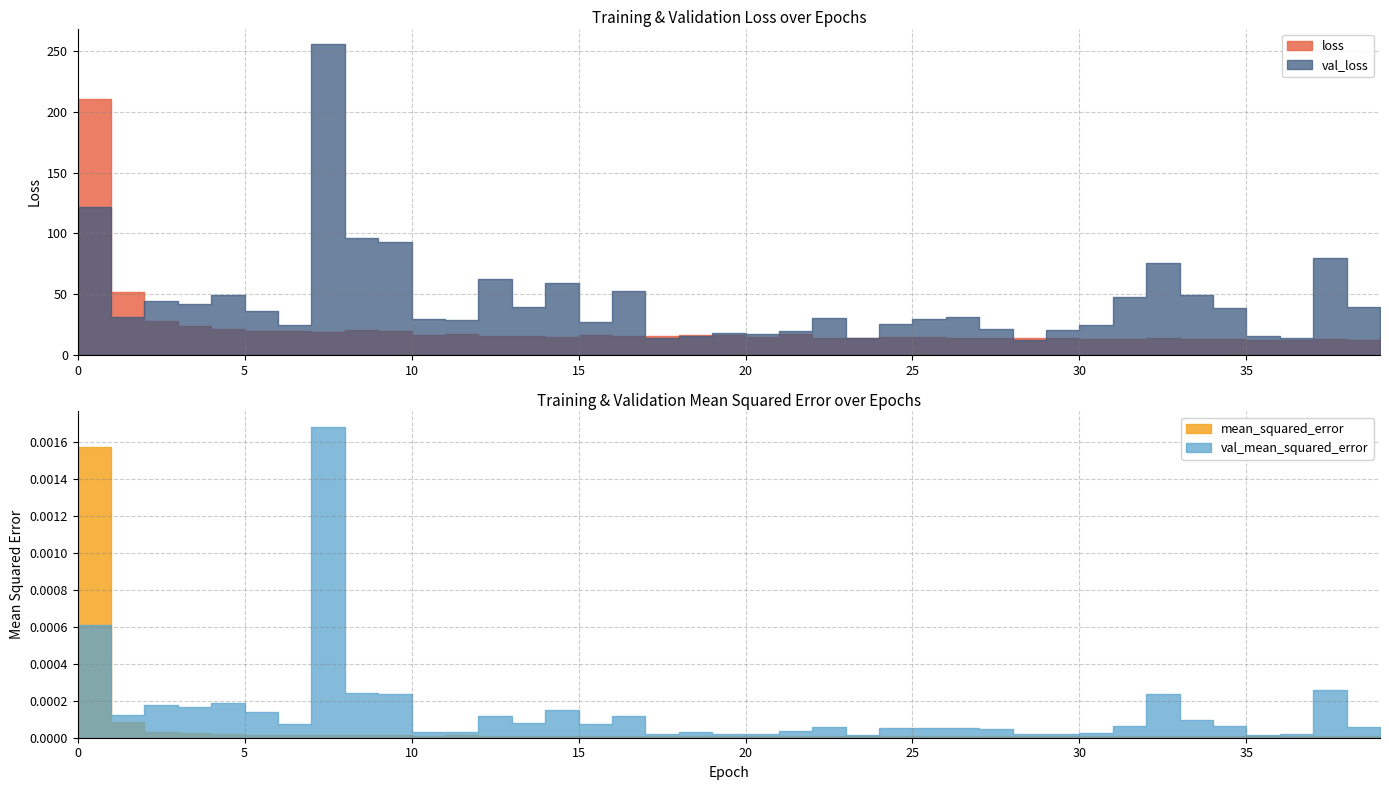

Reading right to left, what are all the values shown in this chart?

loss: 39=13.6	38=12.7	37=13.3	36=12.7	35=12.7	34=13.3	33=13.5	32=14.0	31=13.6	30=13.3	29=14.0	28=14.1	27=13.6	26=13.8	25=14.7	24=15.0	23=13.8	22=14.0	21=16.9	20=14.7	19=16.6	18=16.1	17=15.5	16=15.7	15=16.2	14=15.1	13=15.8	12=15.3	11=17.0	10=16.5	9=19.9	8=20.4	7=19.1	6=19.5	5=20.0	4=21.7	3=23.9	2=27.6	1=51.5	0=210.4
val_loss: 39=24.8	38=39.9	37=79.9	36=14.0	35=15.7	34=39.0	33=49.2	32=76.1	31=47.6	30=24.9	29=20.9	28=11.9	27=21.1	26=31.3	25=30.0	24=25.7	23=13.9	22=30.8	21=19.4	20=17.0	19=17.7	18=15.6	17=14.0	16=52.9	15=27.5	14=59.3	13=39.8	12=62.2	11=28.7	10=29.7	9=93.0	8=96.6	7=255.8	6=24.5	5=36.0	4=49.1	3=42.2	2=44.4	1=31.5	0=121.7
mean_squared_error: 39=0.0	38=0.0	37=0.0	36=0.0	35=0.0	34=0.0	33=0.0	32=0.0	31=0.0	30=0.0	29=0.0	28=0.0	27=0.0	26=0.0	25=0.0	24=0.0	23=0.0	22=0.0	21=0.0	20=0.0	19=0.0	18=0.0	17=0.0	16=0.0	15=0.0	14=0.0	13=0.0	12=0.0	11=0.0	10=0.0	9=0.0	8=0.0	7=0.0	6=0.0	5=0.0	4=0.0	3=0.0	2=0.0	1=0.0	0=0.0
val_mean_squared_error: 39=0.0	38=0.0	37=0.0	36=0.0	35=0.0	34=0.0	33=0.0	32=0.0	31=0.0	30=0.0	29=0.0	28=0.0	27=0.0	26=0.0	25=0.0	24=0.0	23=0.0	22=0.0	21=0.0	20=0.0	19=0.0	18=0.0	17=0.0	16=0.0	15=0.0	14=0.0	13=0.0	12=0.0	11=0.0	10=0.0	9=0.0	8=0.0	7=0.0	6=0.0	5=0.0	4=0.0	3=0.0	2=0.0	1=0.0	0=0.0